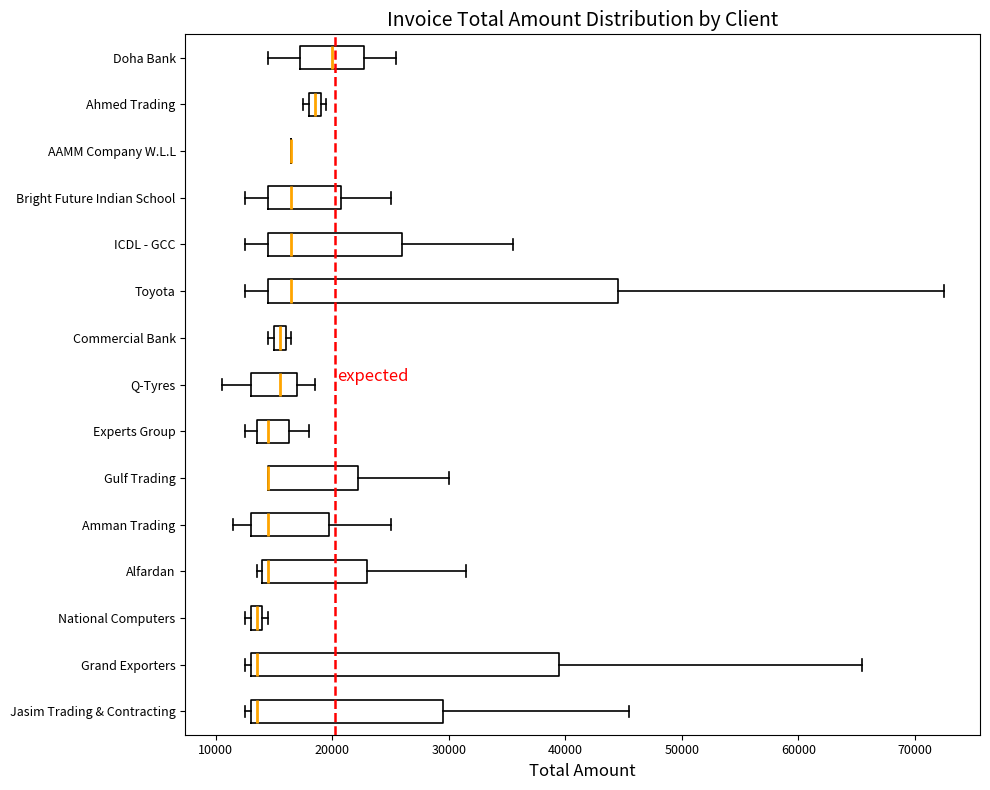

Comparing the boxes themselves (not the whiskers), which one is the widest?

Toyota